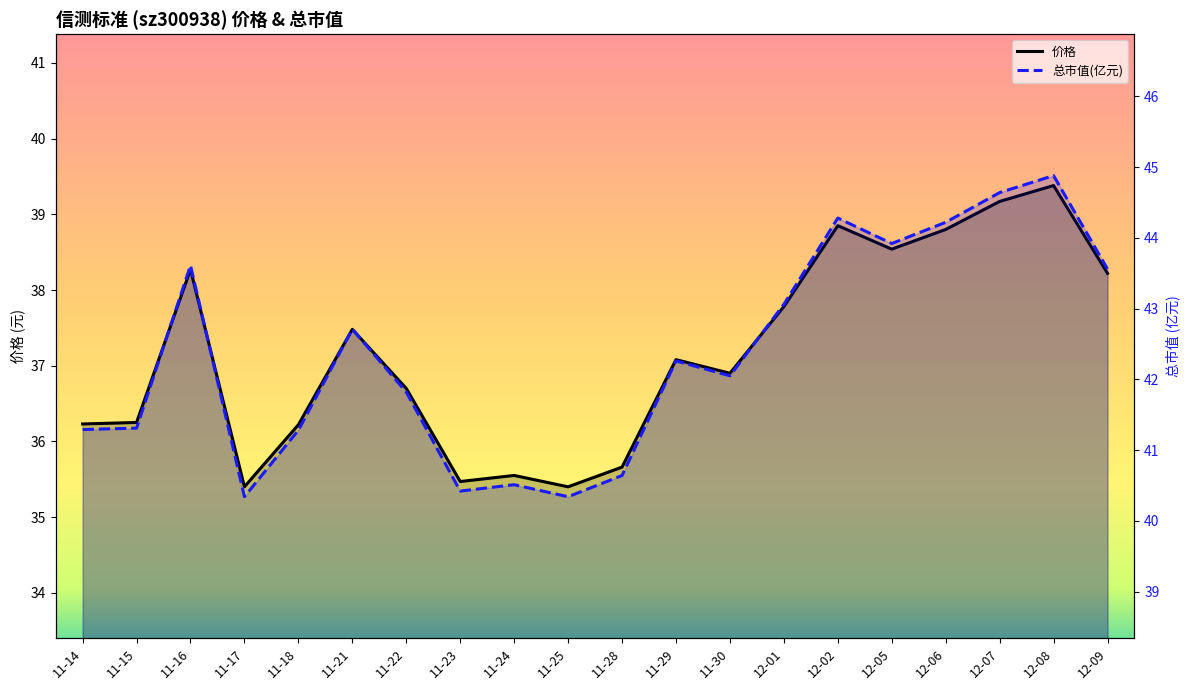

The 总市值(亿元) series shows 63.5 at 11-28. True or false?

False